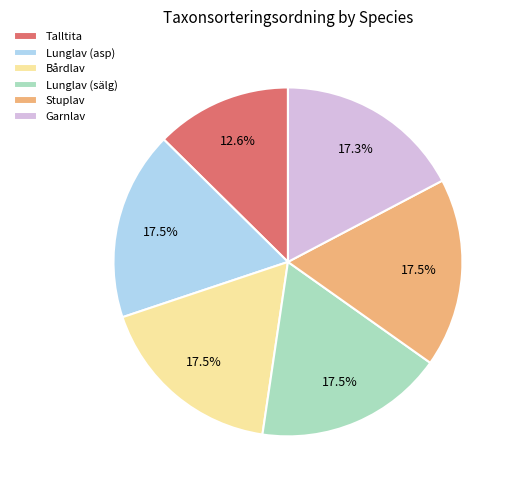

Count the number of slices in the pie.

6